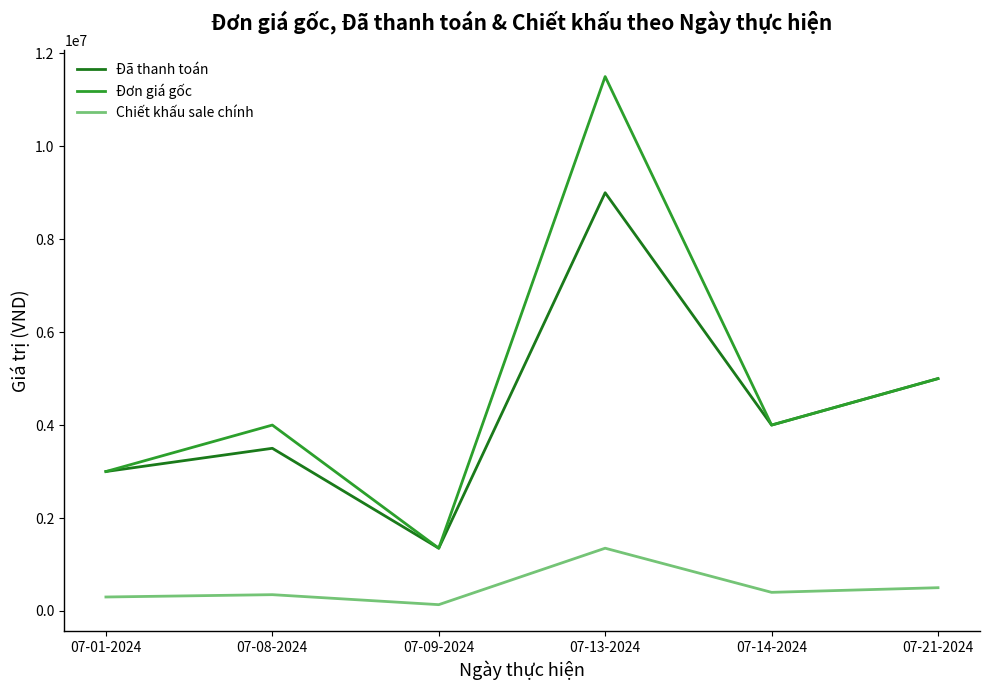

Does the chart display data point markers on the line(s)?

No